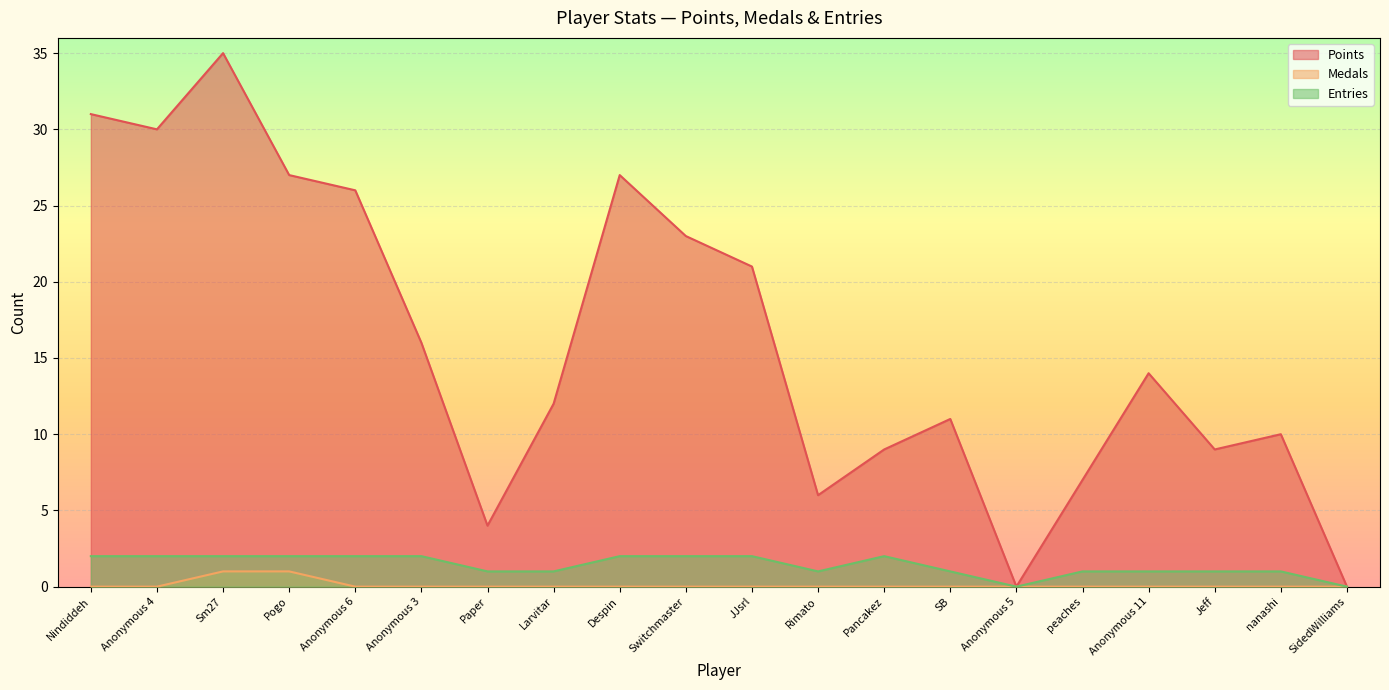

True or false: Medals has a value of 0 at Despin.

True